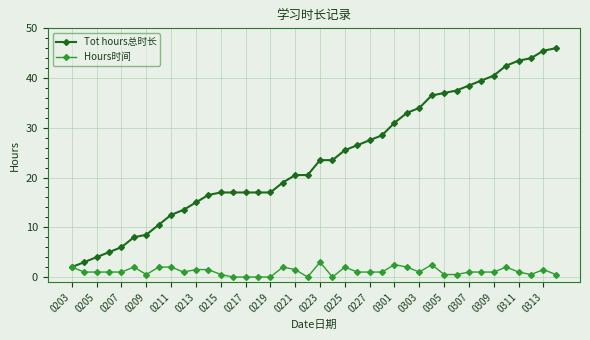

What is the greatest value displayed?

46.0